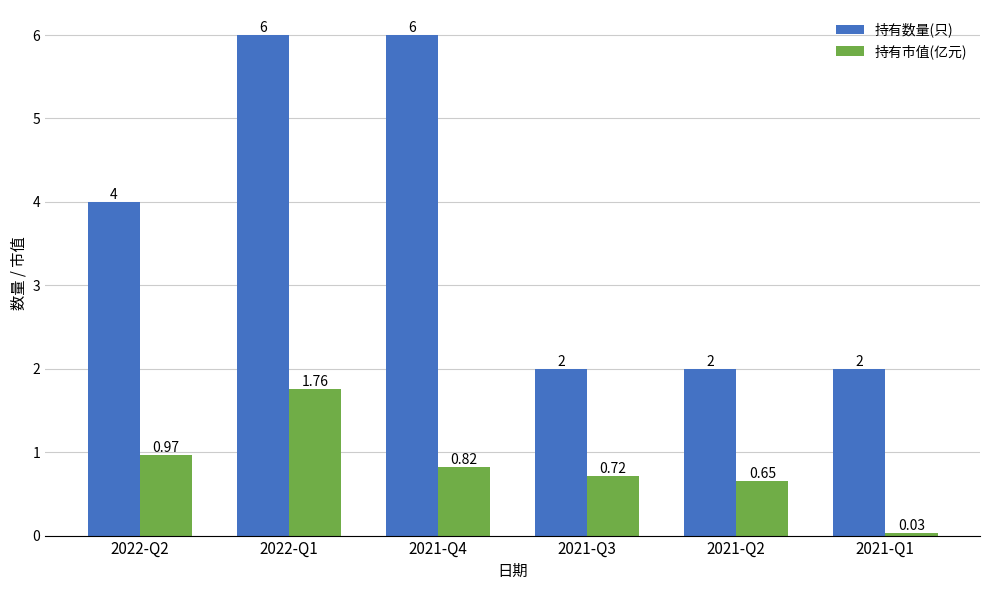

What is the sum of the 持有数量(只) values at 2022-Q2 and 2022-Q1?

10.0